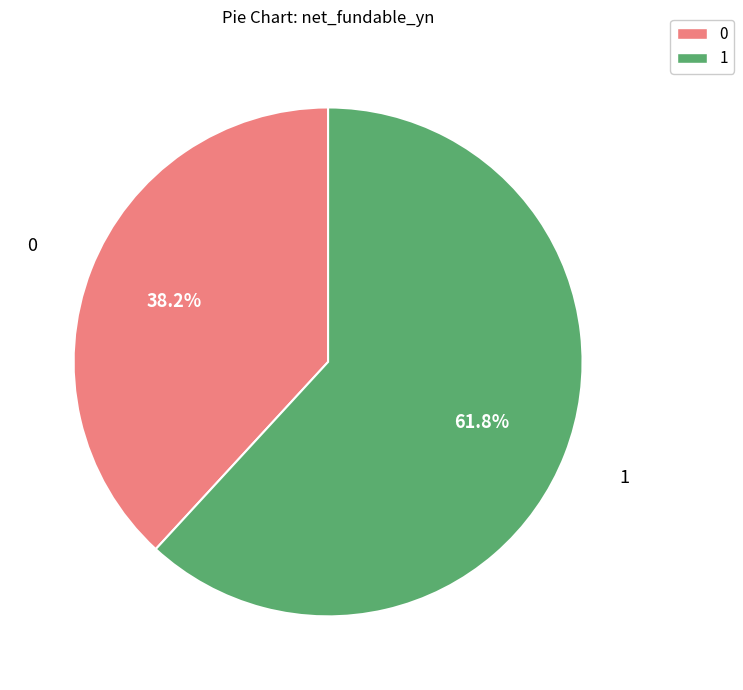

Is there any slice that represents more than half of the pie?

Yes